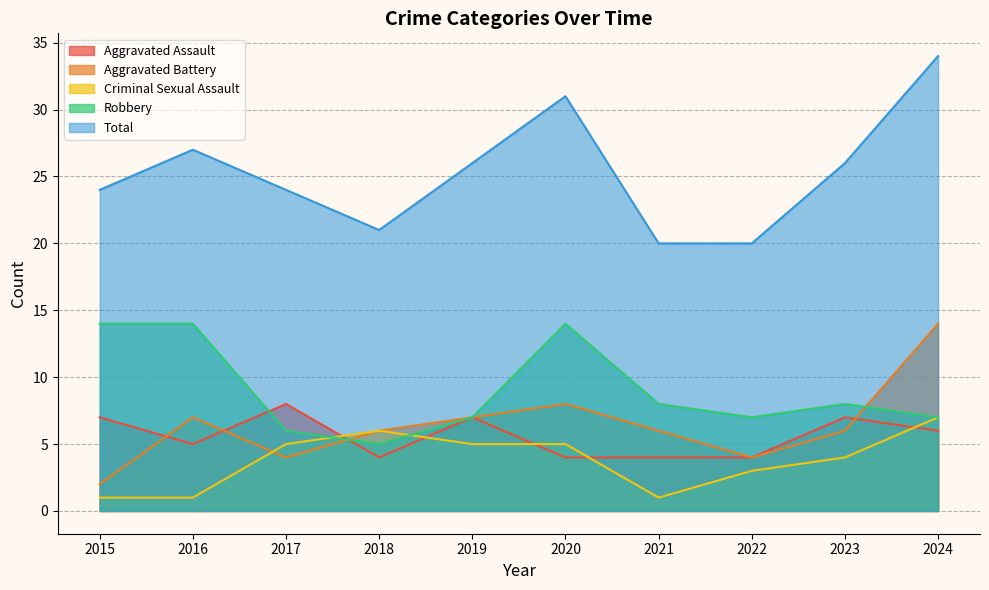

Where does the Robbery series first go above 8?

2015